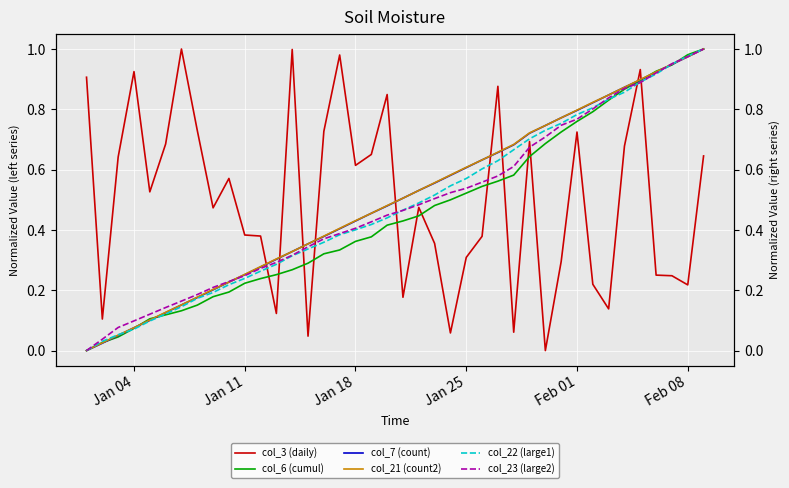

What is the maximum value for col_6 (cumul)?

1.0